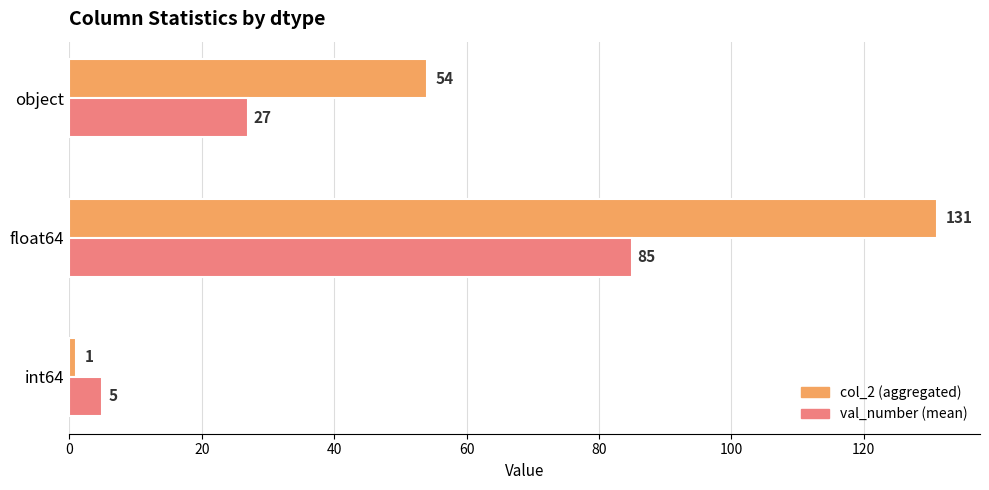

What is the spread (max minus min) of values at object?

27